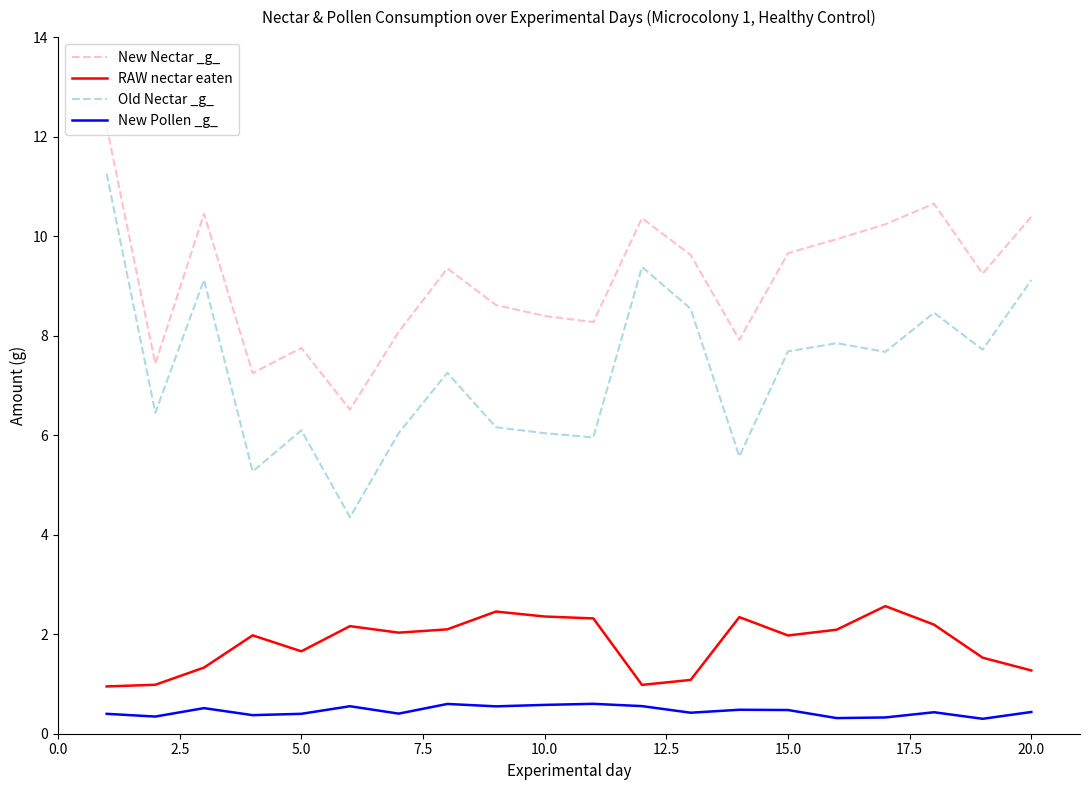

Does the chart have visible grid lines?

No